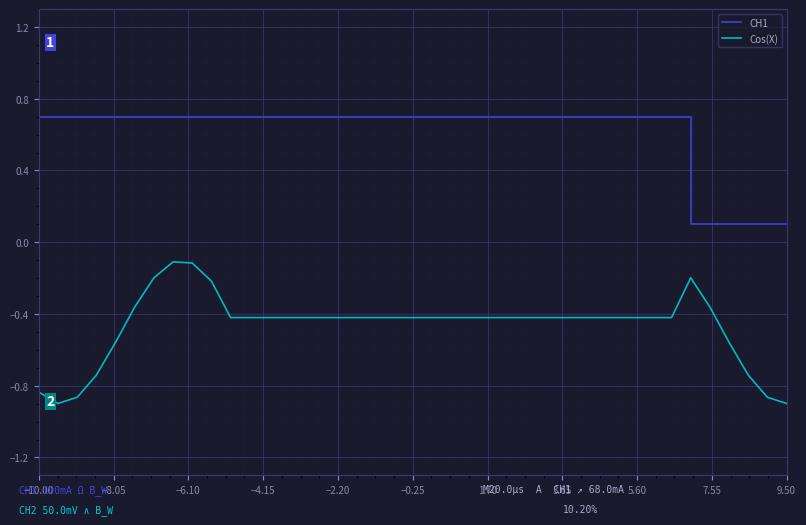

Rank the series by their average value, from lowest to highest.

Cos(X), CH1